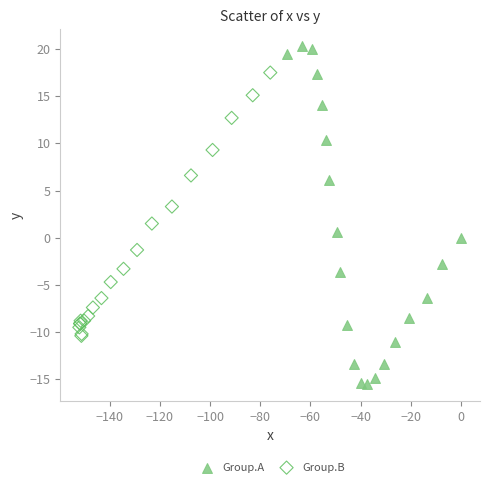

Which series has the largest Y range (max minus min)?

Group.A